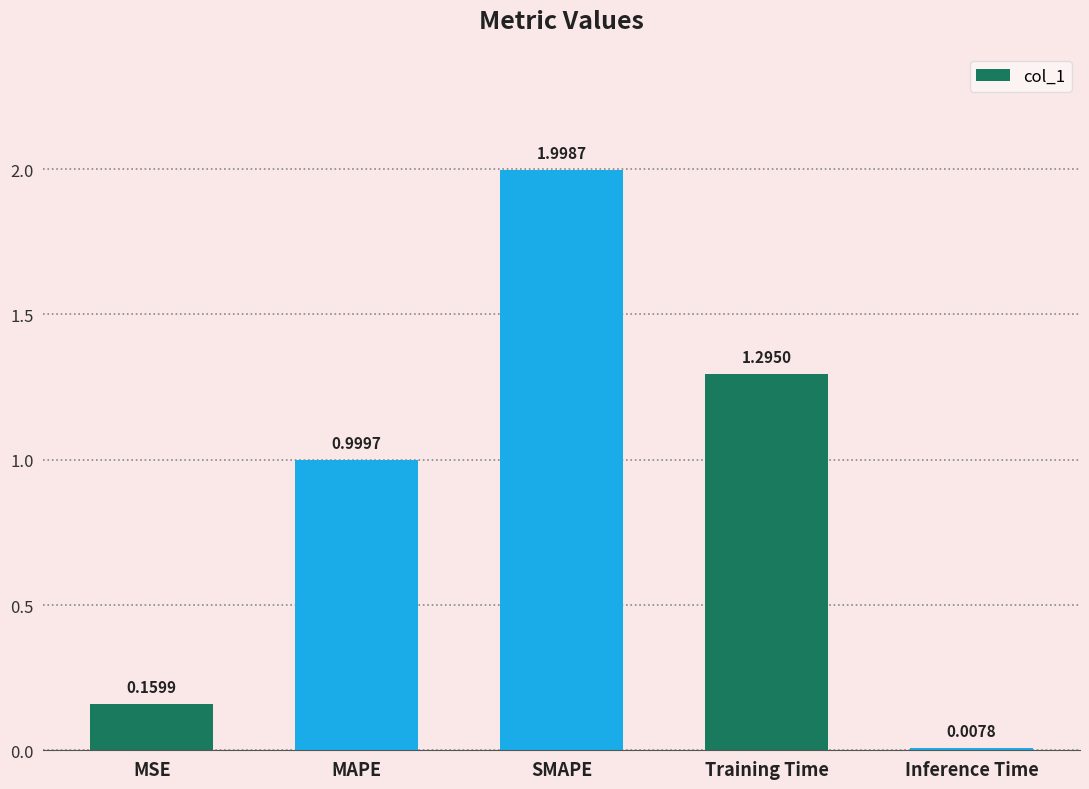

List the labels in order of value, largest first.

SMAPE, Training Time, MAPE, MSE, Inference Time